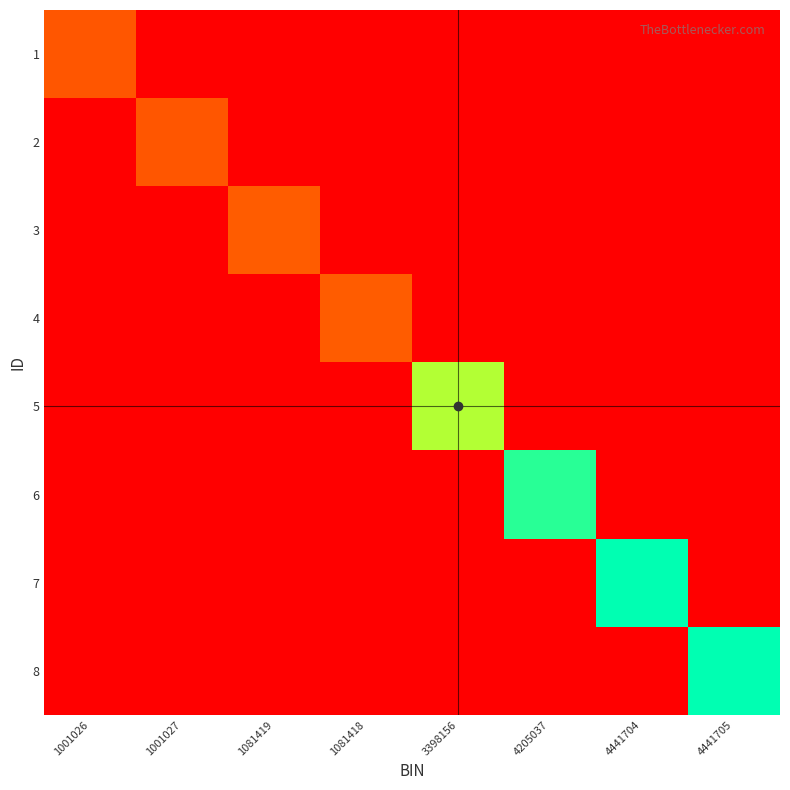

Between 4441705 and 1001027, which is larger?

4441705